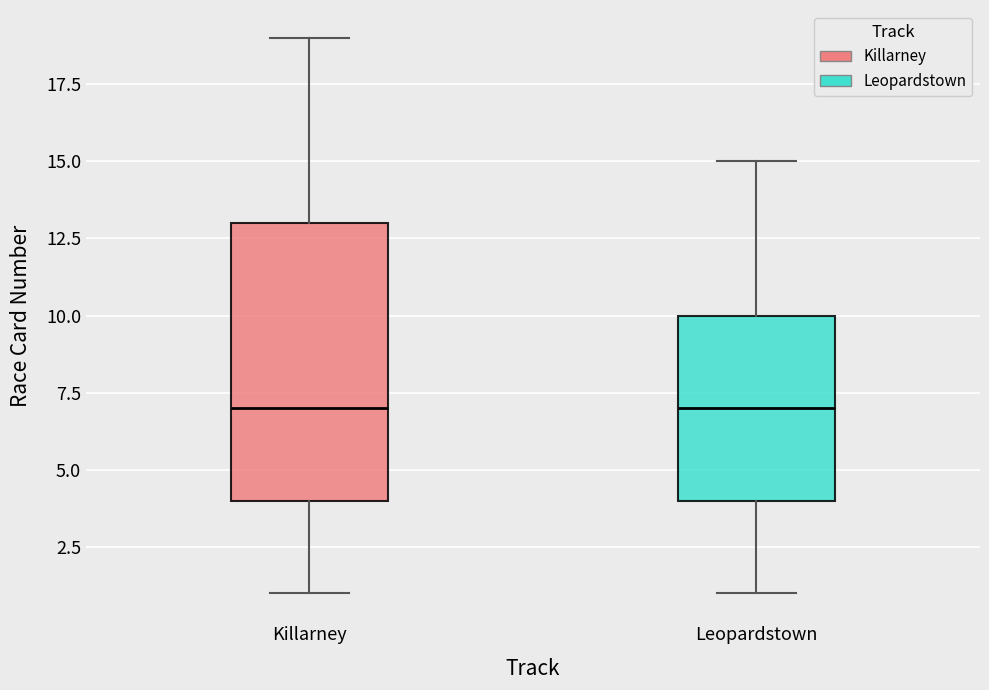

Which box is the tallest, from its lower edge to its upper edge?

Killarney